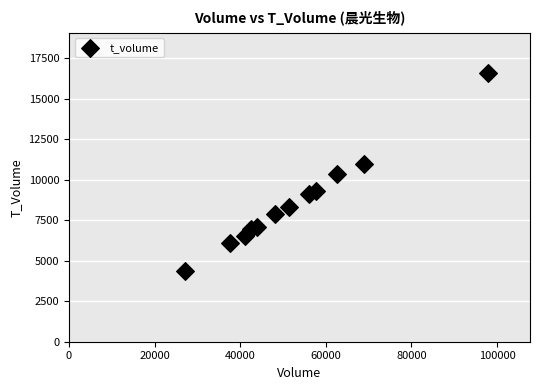

What is the average X value?

52882